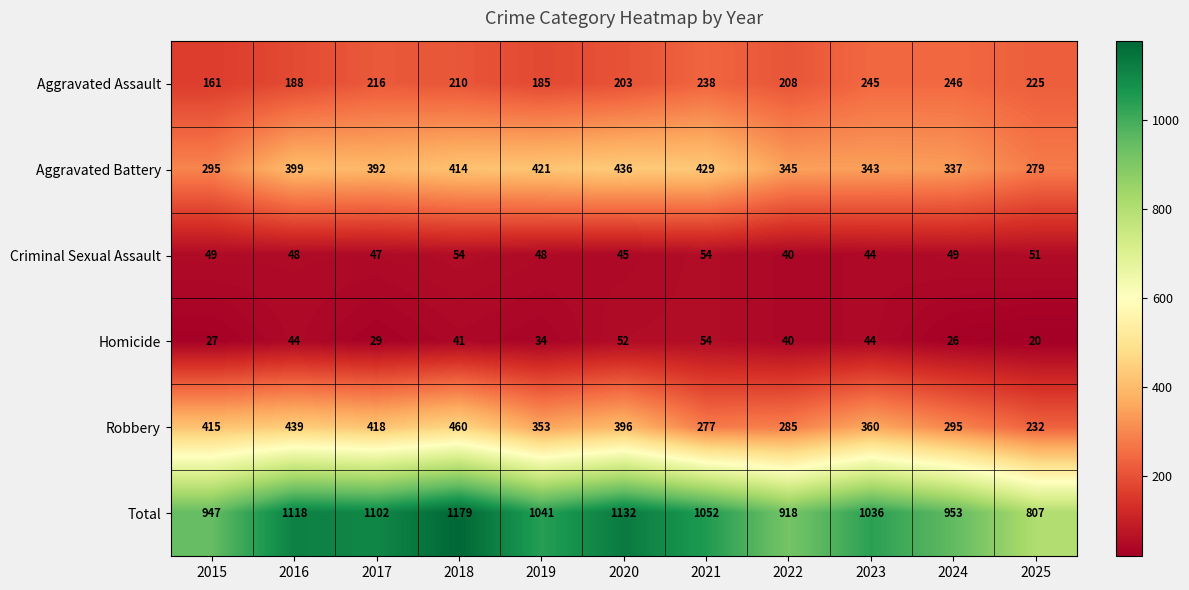

What is the difference between the second highest and second lowest values in the Homicide series?

26